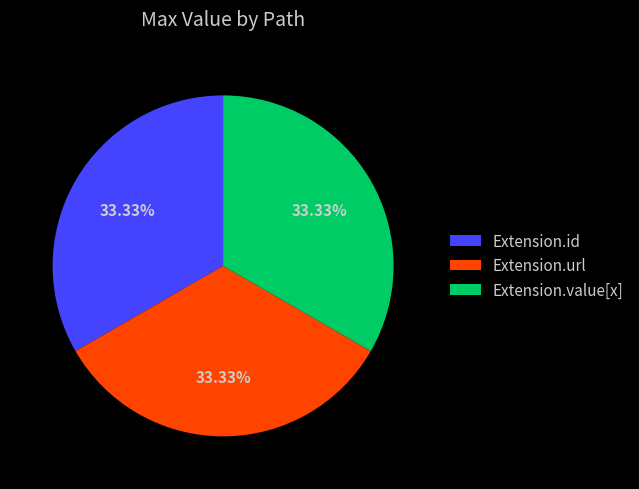

What percentage is NOT represented by Extension.value[x]?

66.7%